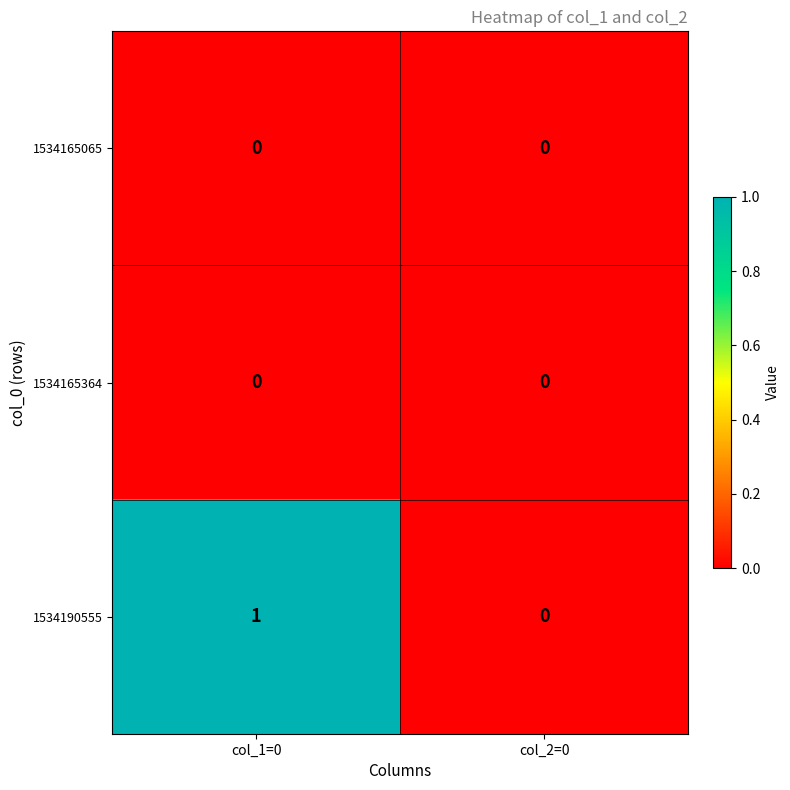

Which category has the highest value across all series?

col_1=0